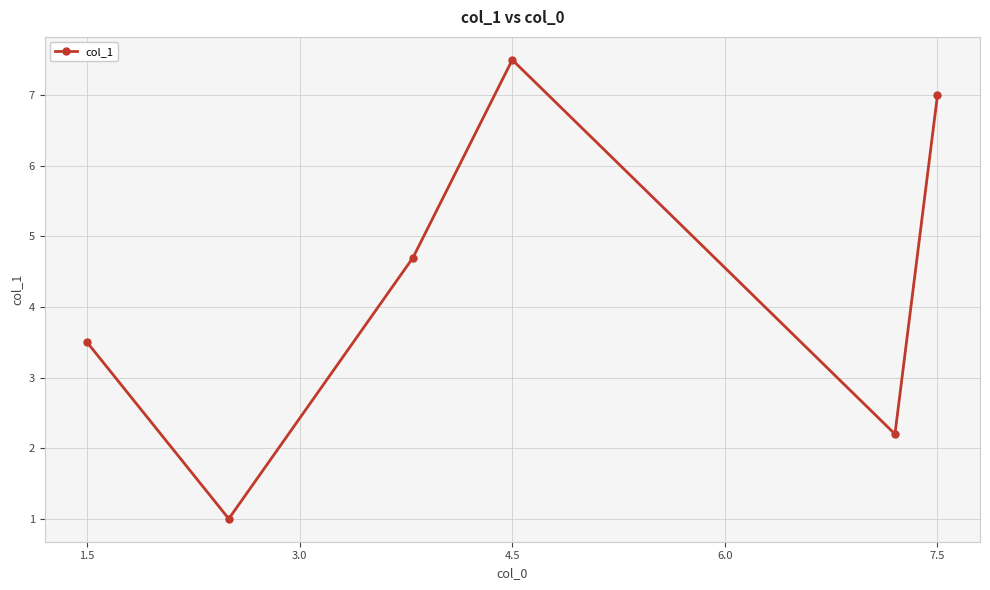

What is the minimum value shown in the chart?

1.0